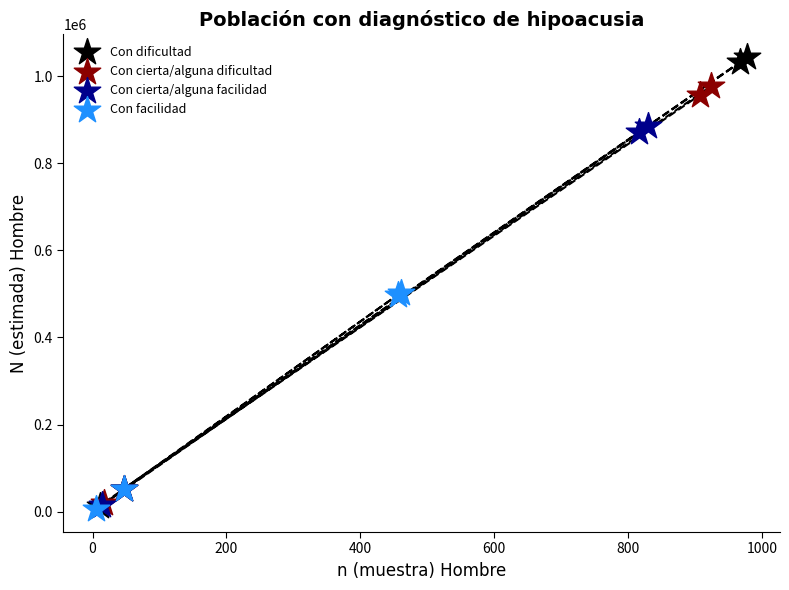

What are all the series names shown in the legend?

Con dificultad, Con cierta/alguna dificultad, Con cierta/alguna facilidad, Con facilidad